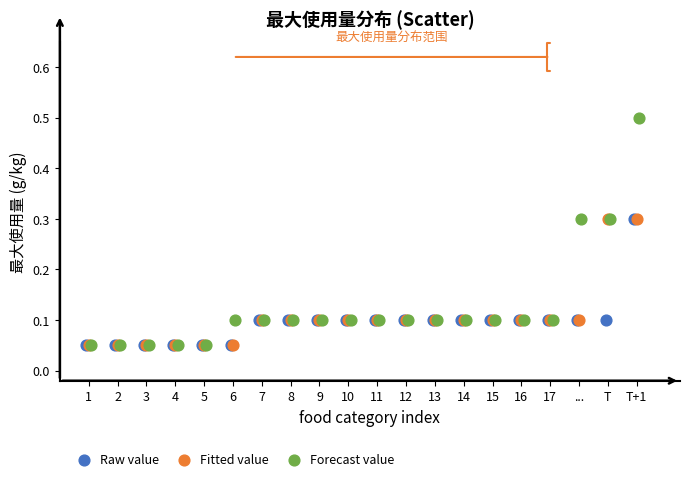

Which series has the largest Y range (max minus min)?

Forecast value